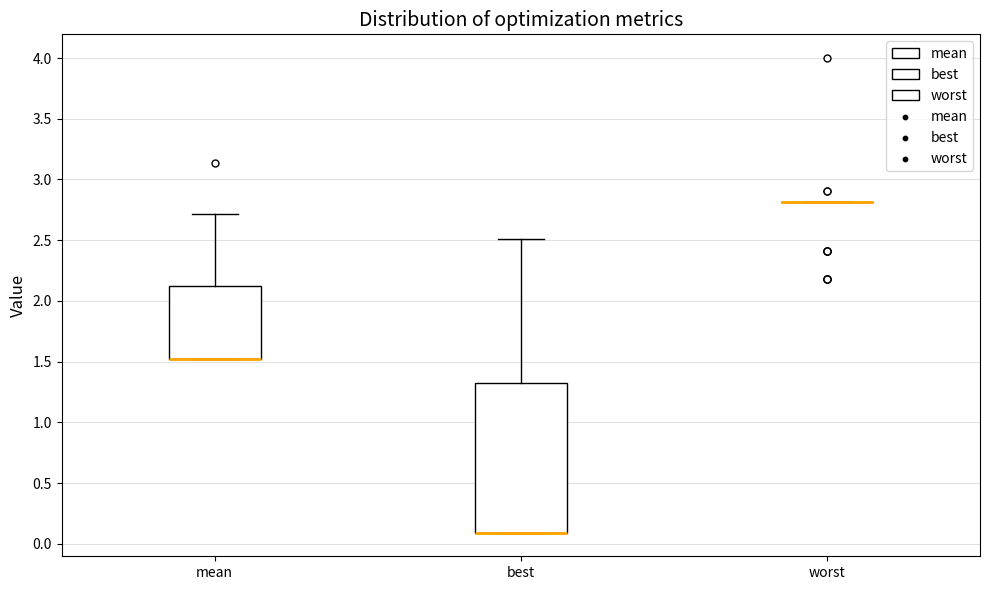

Reading left to right, read every box against the y-axis: the position of its median line, the range the box covers, and the ends of its whiskers. The values are not printed on the chart, so give them approximately, as read against the axis.

mean: median 1.55 (drawn on the box's lower edge), box 1.55 to 2.10, whiskers 1.55 to 2.70
best: median 0.10 (drawn on the box's lower edge), box 0.10 to 1.35, whiskers 0.10 to 2.50
worst: box collapsed to a line at 2.80, whiskers 2.80 to 2.80